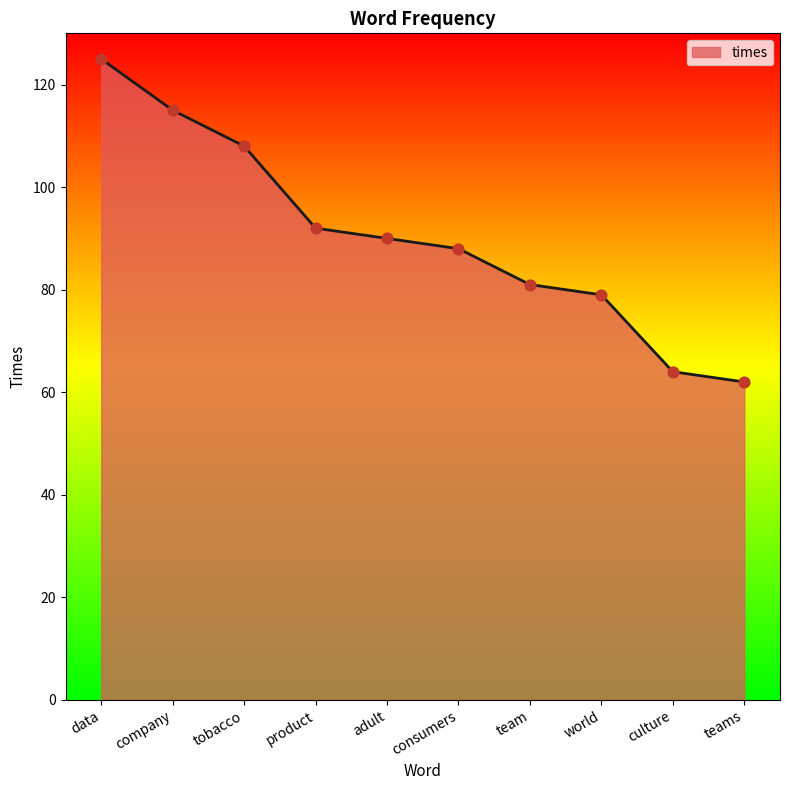

Between company and team, which is larger?

company